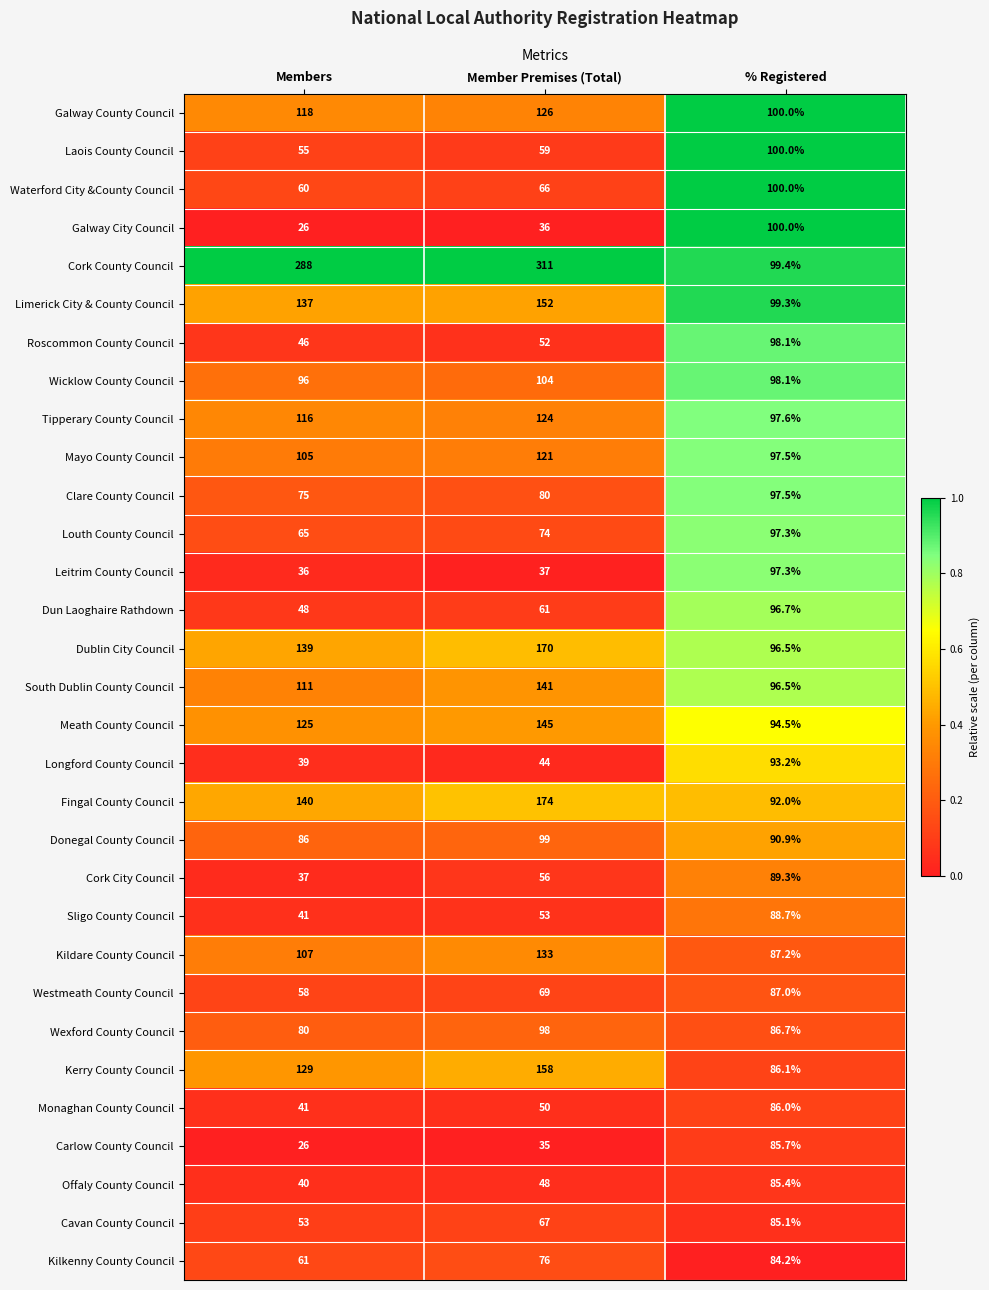

At which label does Westmeath County Council reach its peak?

% Registered